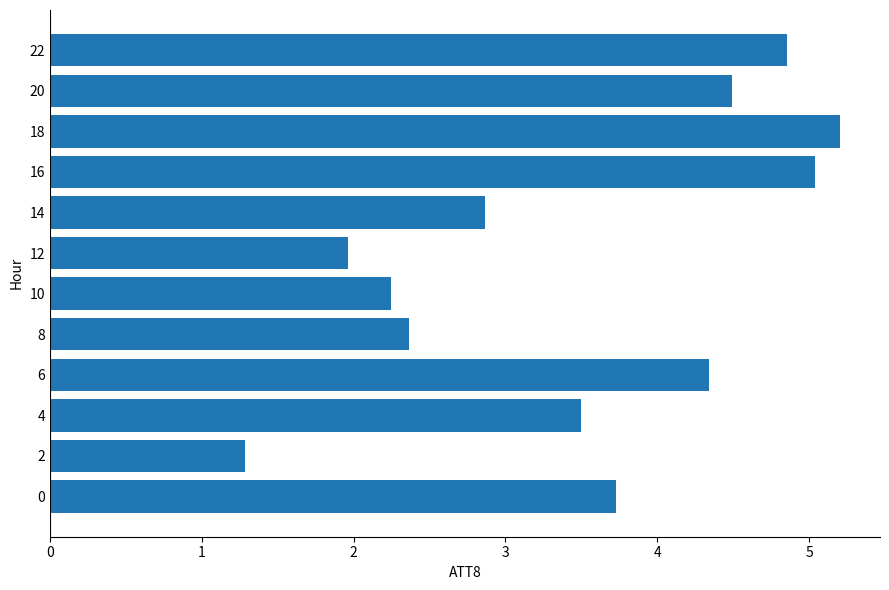

What is the sum of the values at 0 and 10?

6.0